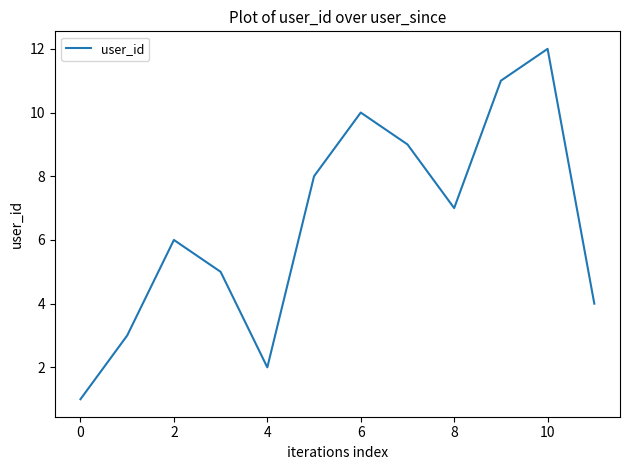

What is the greatest value displayed?

12